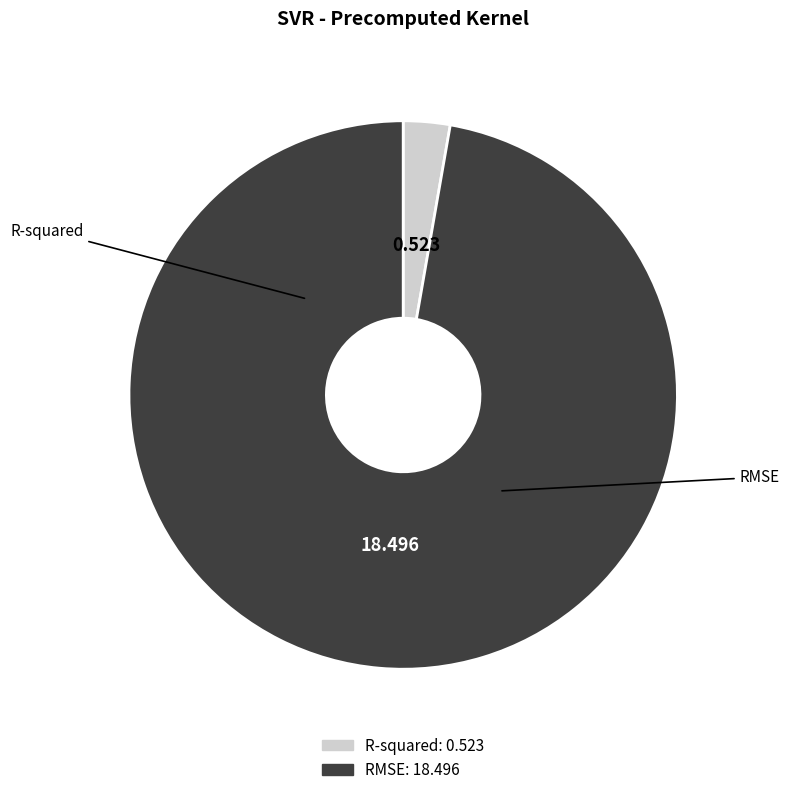

What is the largest slice in the pie chart?

RMSE